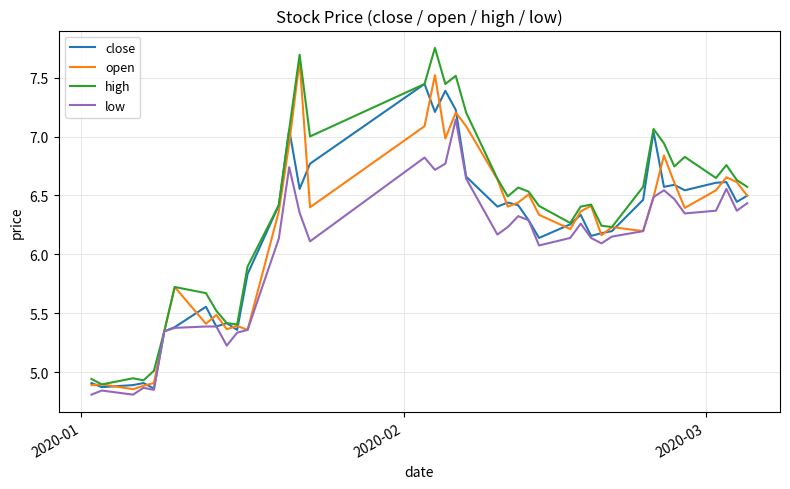

Which series has the largest total across all categories?

high